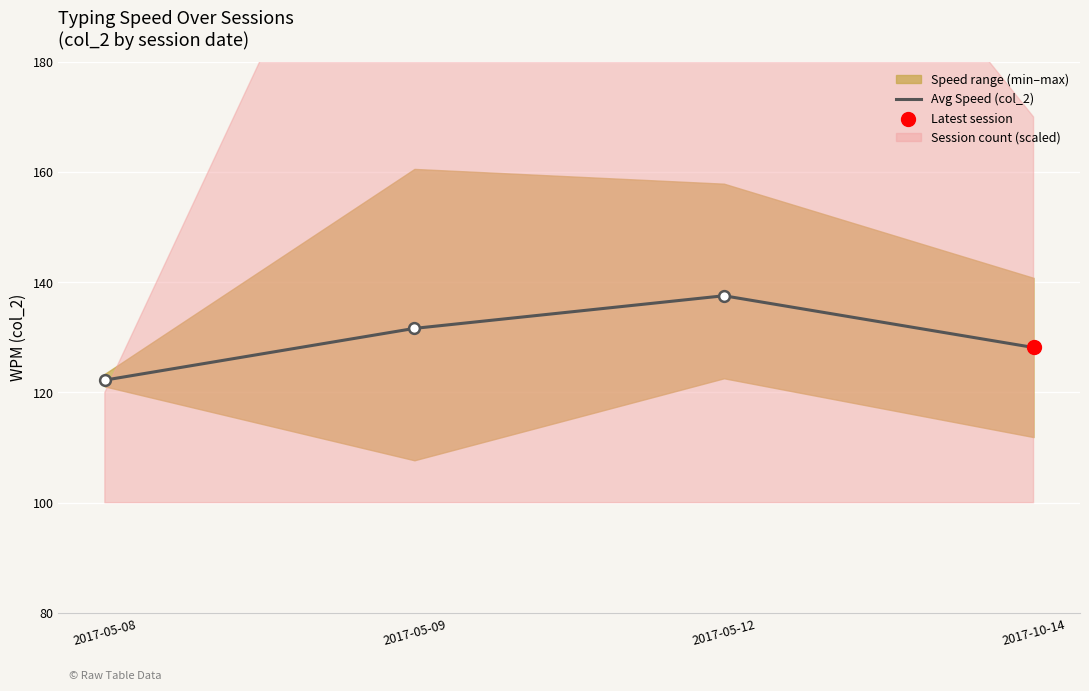

What is the change in value from 2017-05-08 to 2017-05-12?

+15.3